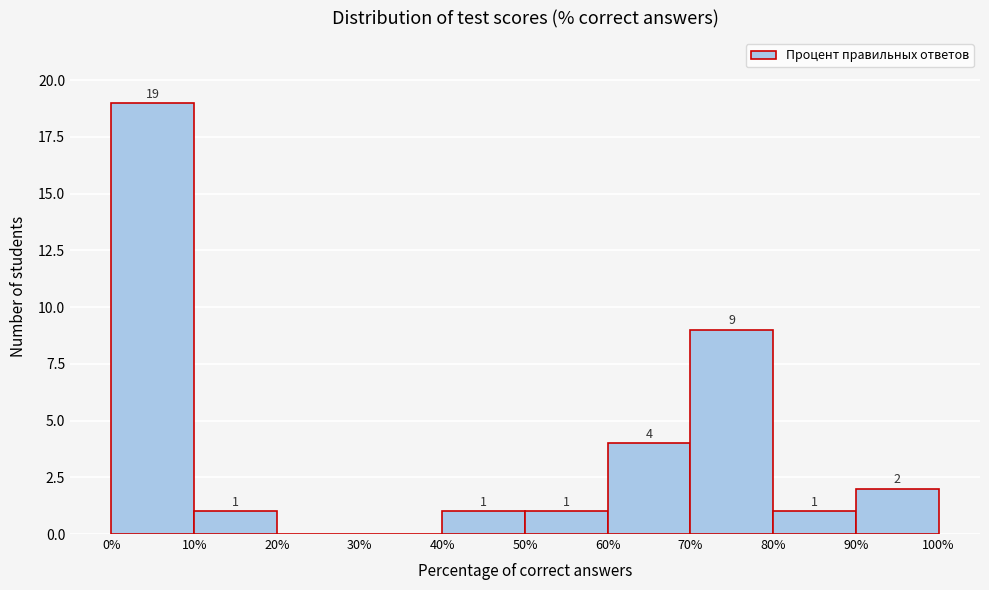

Over which range of the x-axis is the bar tallest?

0% to 10%